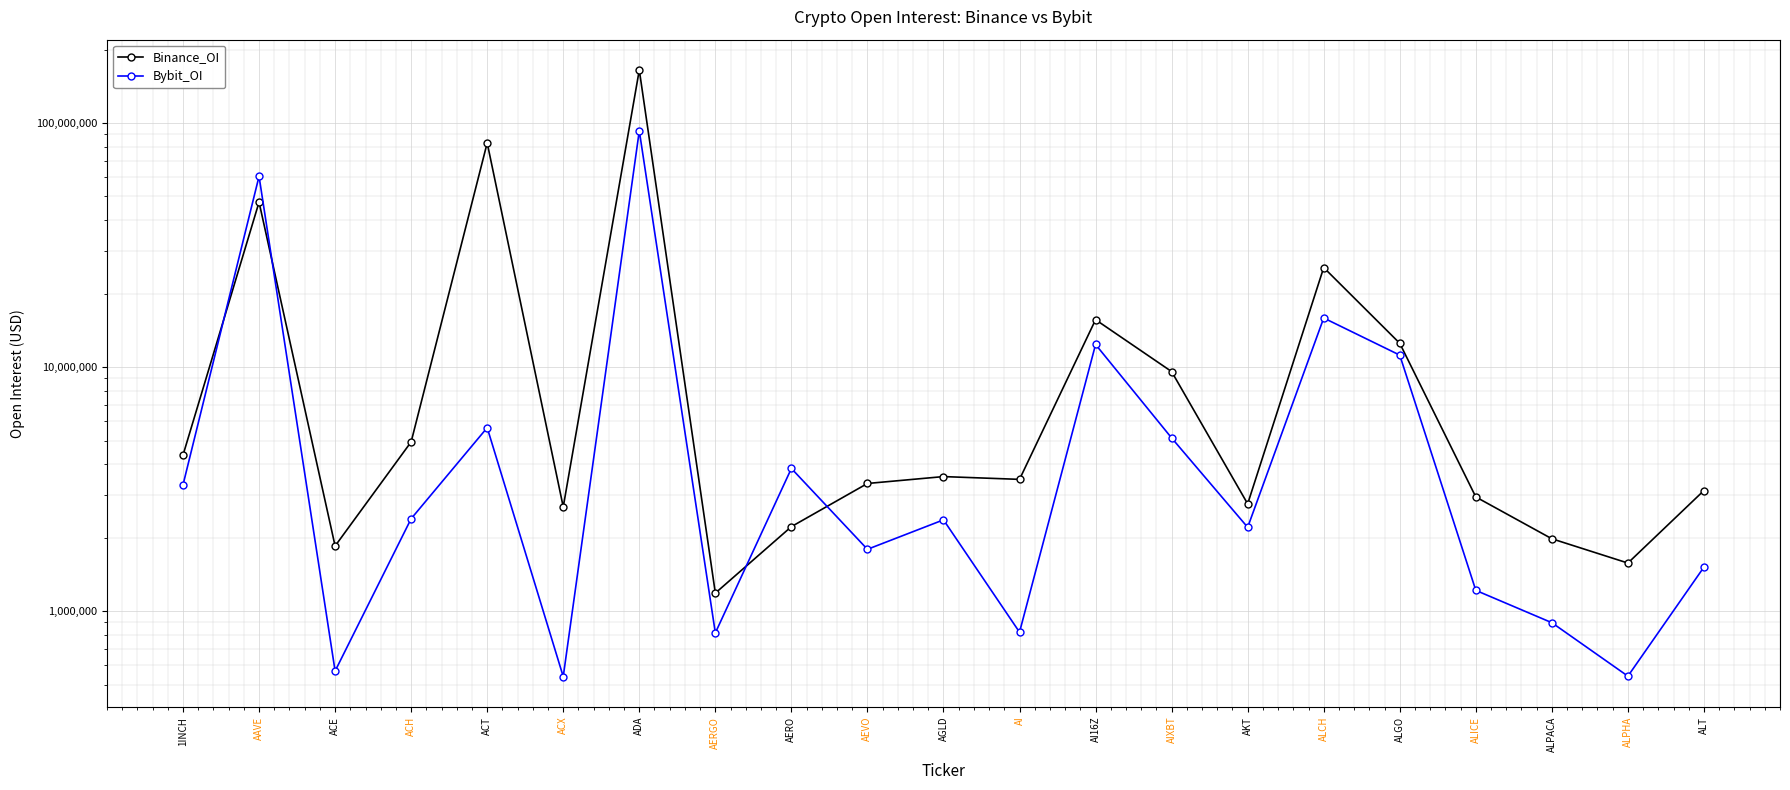

What is the sum of the Bybit_OI values at AERGO and AEVO?

2604682